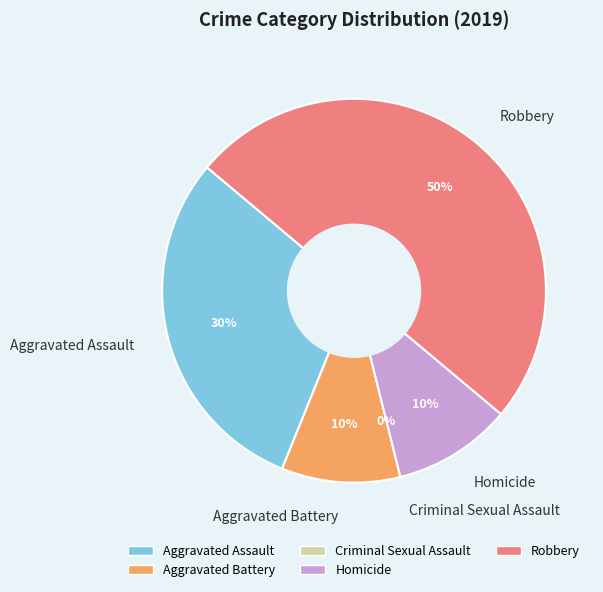

The Aggravated Assault slice represents 38% of the pie. True or false?

False